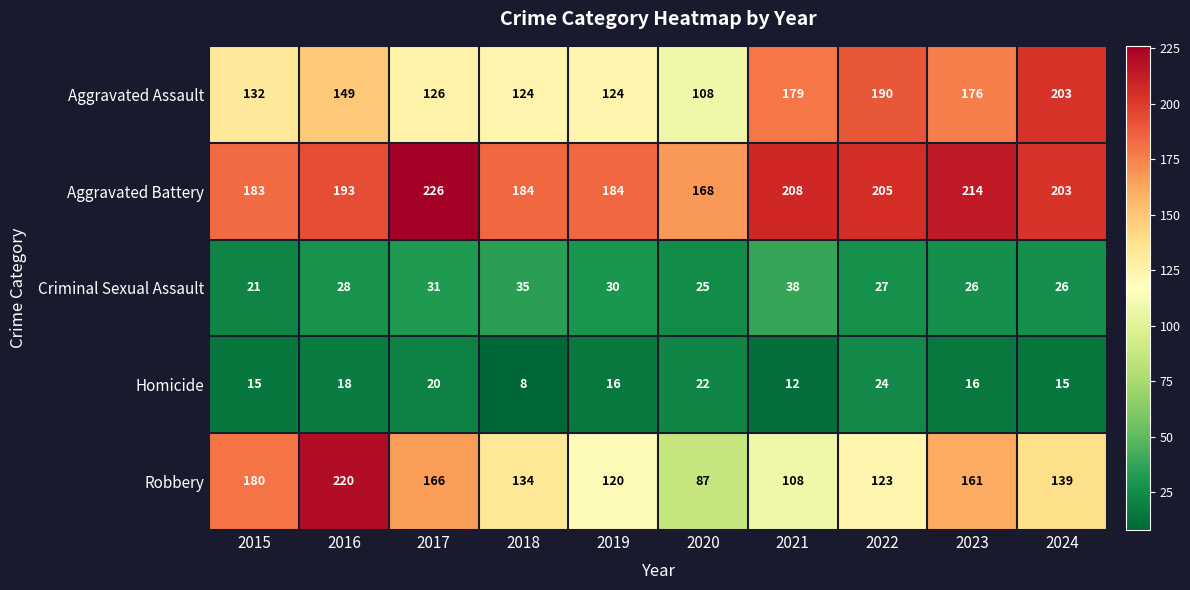

Is it true that Aggravated Battery equals 281 at 2015?

False